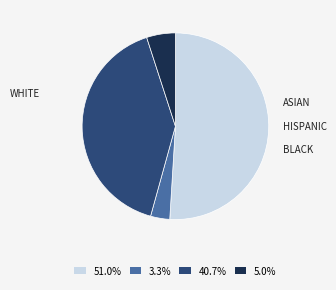

How many segments does this pie chart have?

4